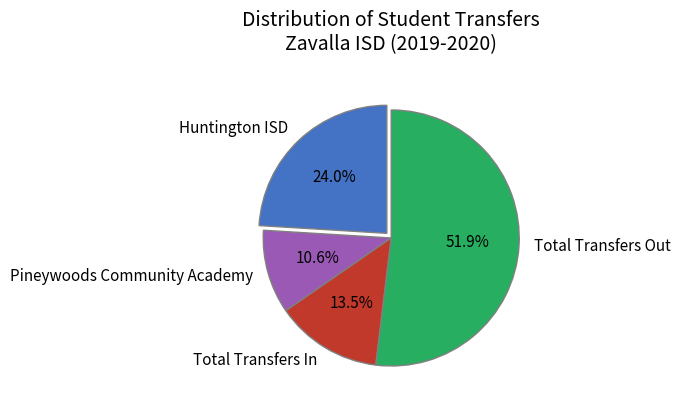

Which category accounts for the majority?

Total Transfers Out